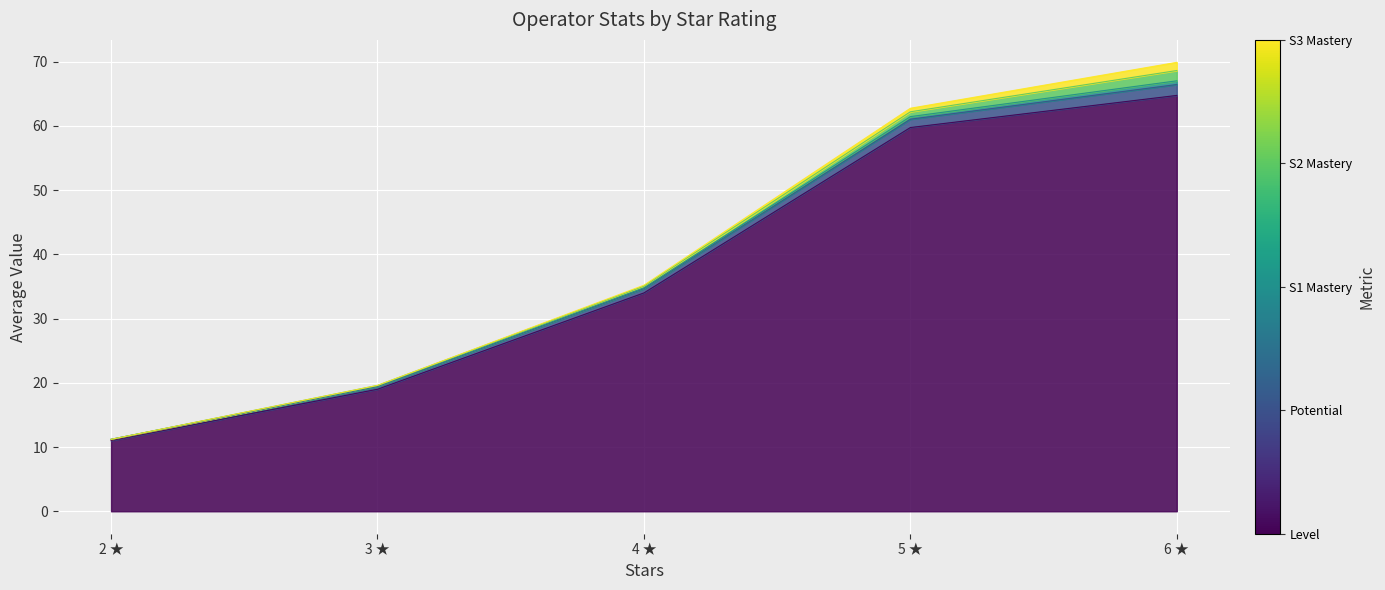

True or false: avg_potential has more than 1 interior local peaks.

False